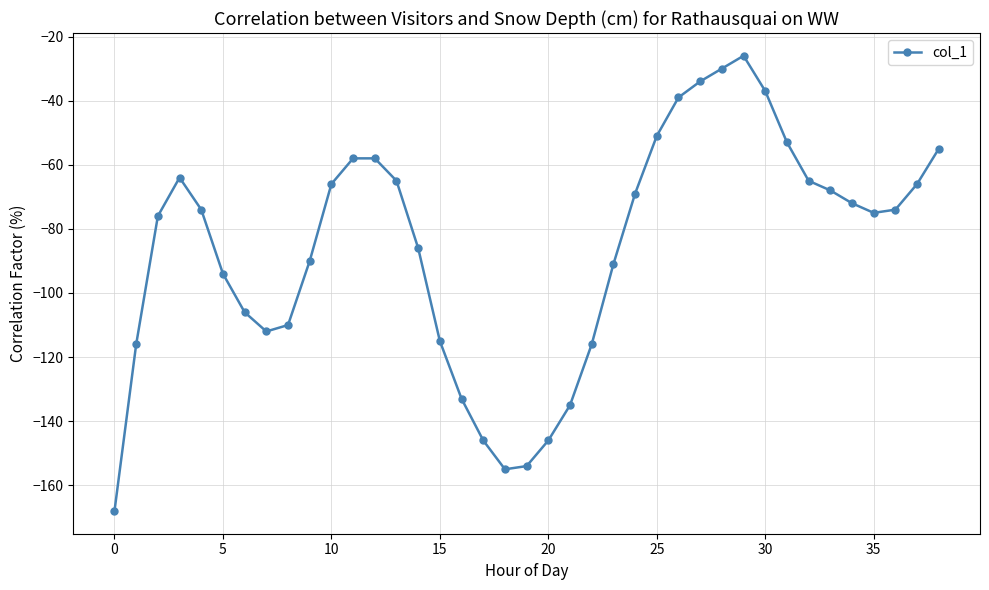

What is the value of the 35th point from the left?

-72